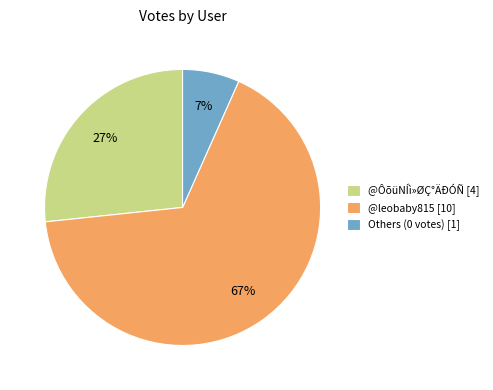

Rank the categories by value from lowest to highest.

Others (0 votes) [1], @ÔõüNÍì»ØÇ°ÄÐÓÑ [4], @leobaby815 [10]